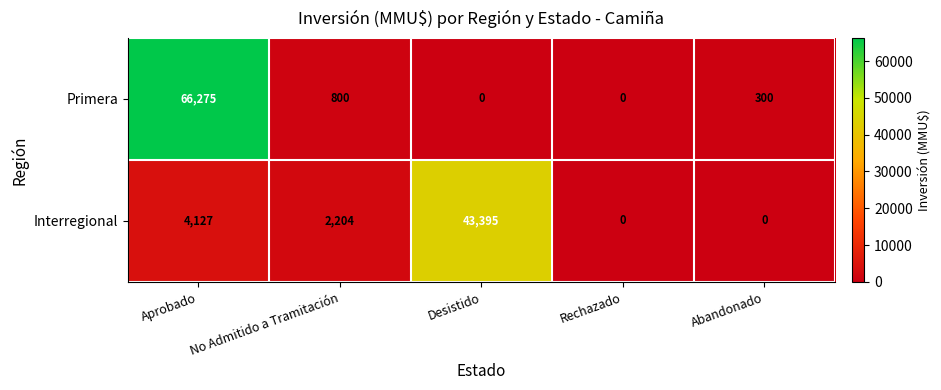

At which label does Primera first exceed 300?

Aprobado